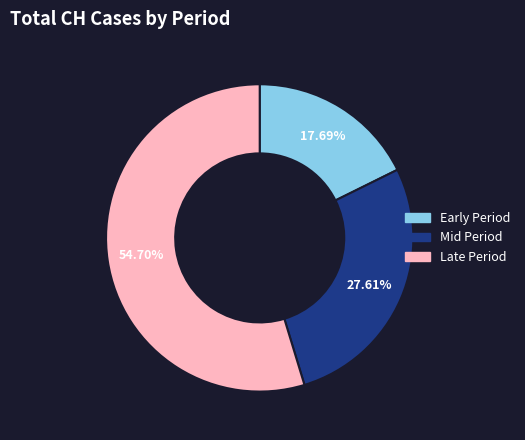

Is there a majority slice in this chart?

Yes